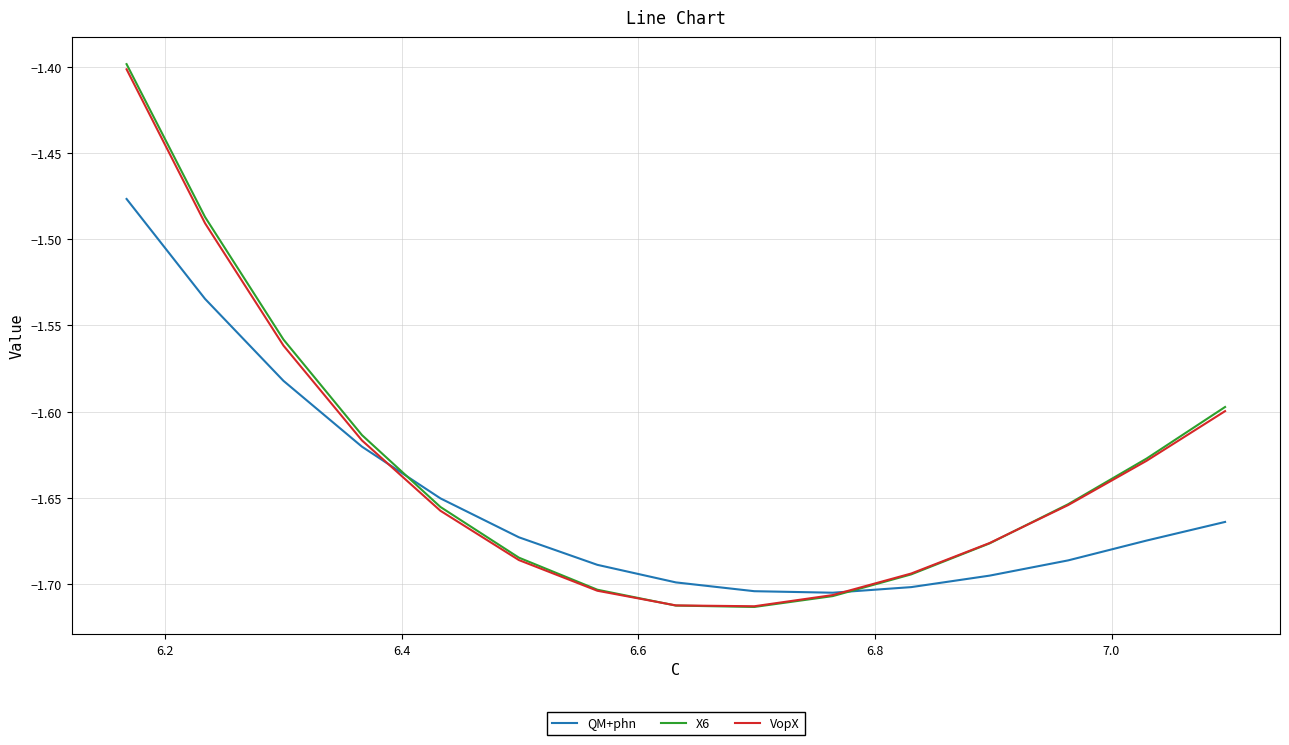

Count the number of data series in this chart.

3